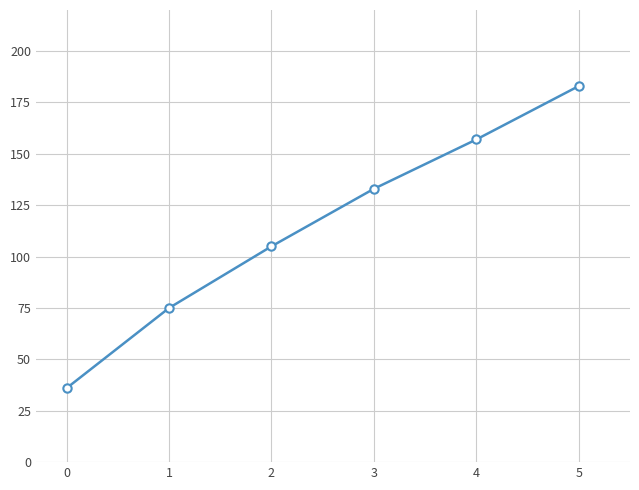

How many lines are shown in the chart?

1